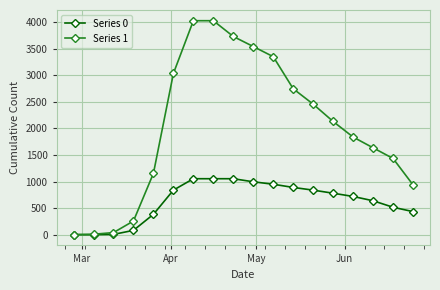

Rank the series by their maximum value, from lowest to highest.

Series 0, Series 1